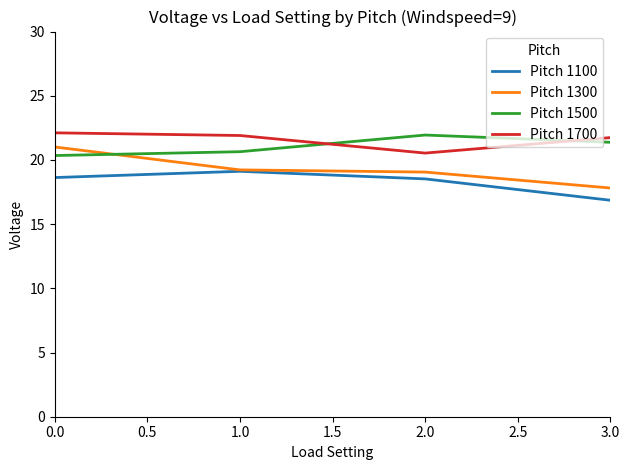

Which label corresponds to the smallest value in the chart?

3.0